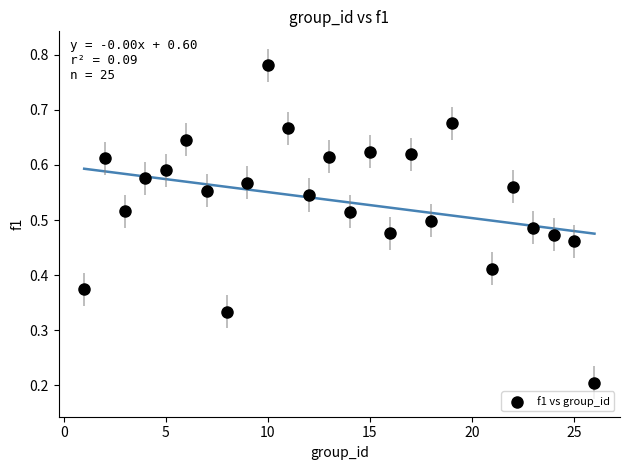

What is the range of X values (max minus min)?

25.0